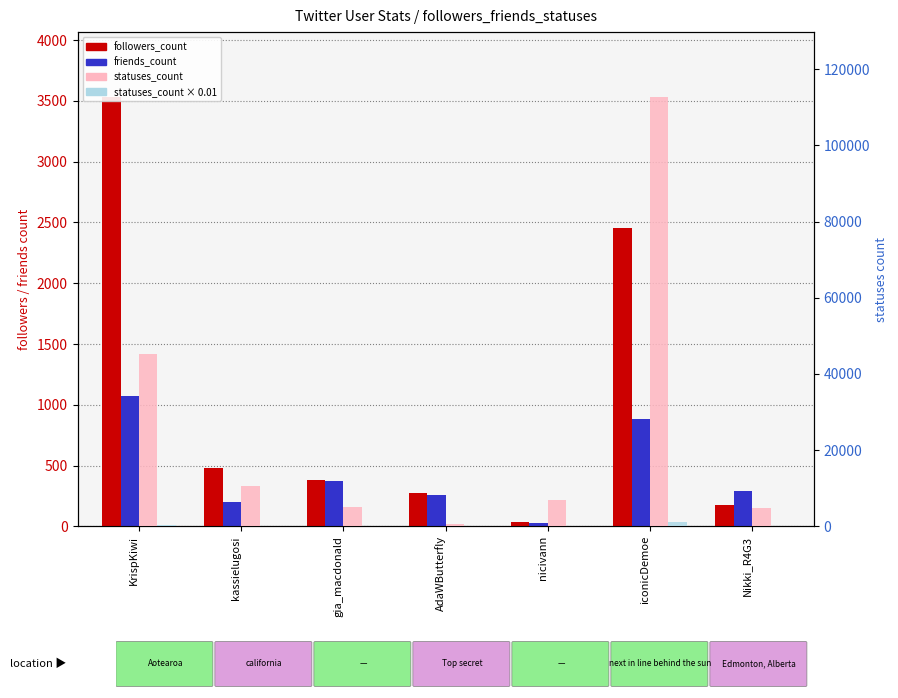

How many values in the statuses_count (right) series are below 6891?

3